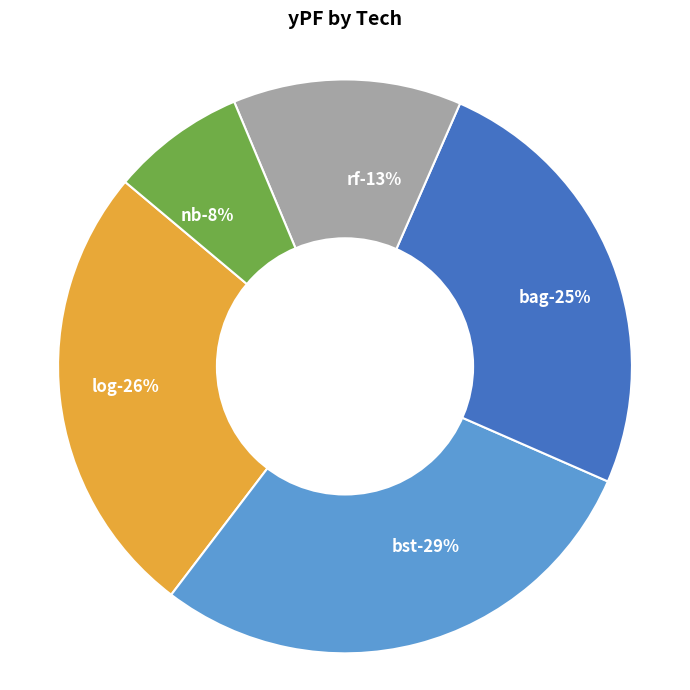

What is the change in value from log to nb?

-0.2